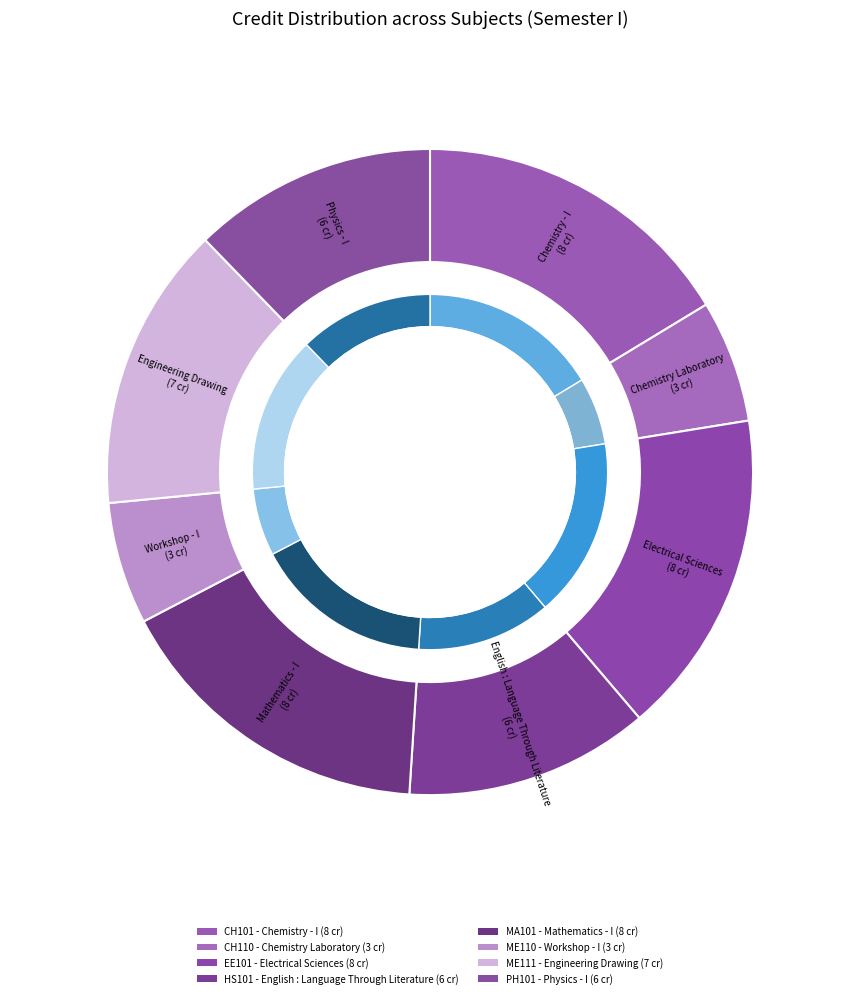

What is the change in value from Mathematics - I to Workshop - I?

-5